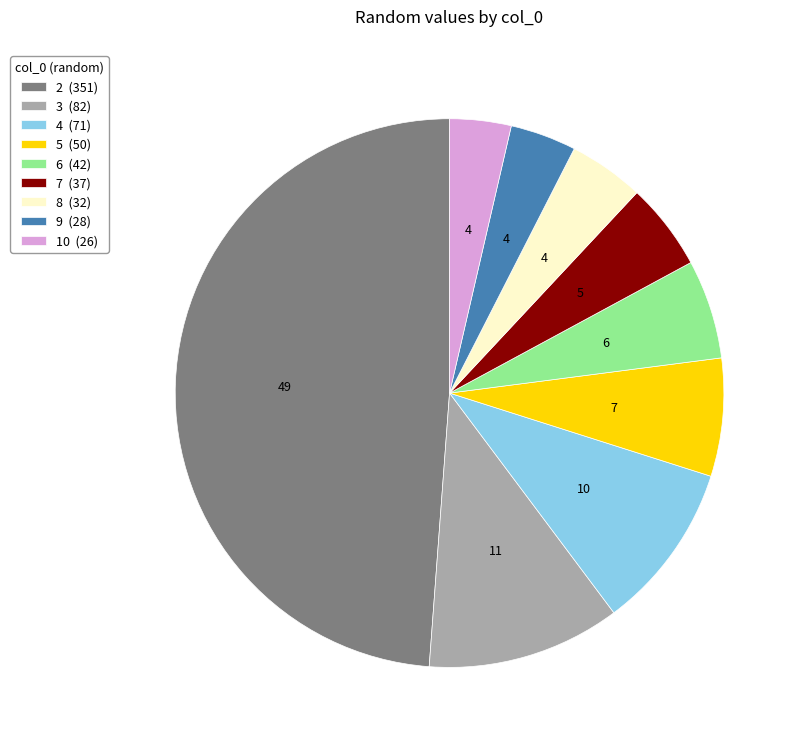

Between 9 (28) and 6 (42), which is larger?

6 (42)